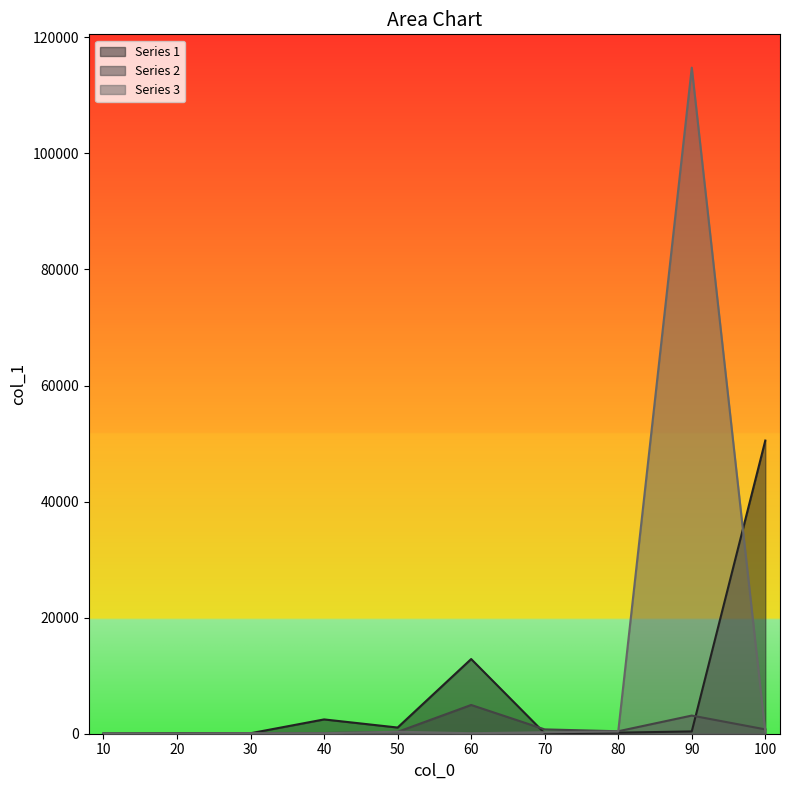

At which label does Series 2 reach its peak?

60